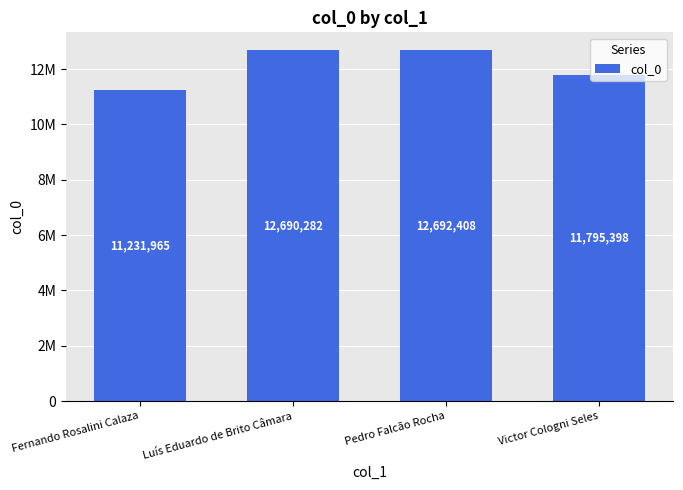

Does the chart contain any negative values?

No